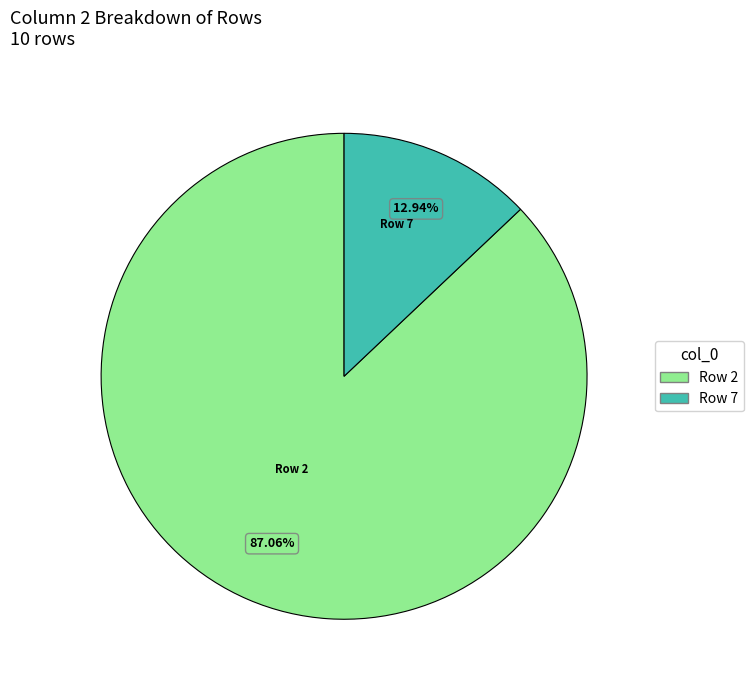

What is the smallest slice in the pie chart?

Row 7